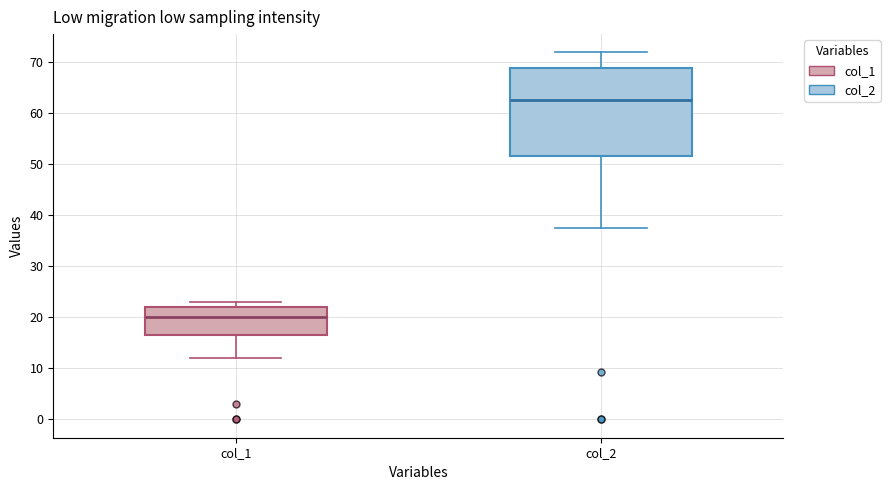

Which box's median line is the highest?

col_2